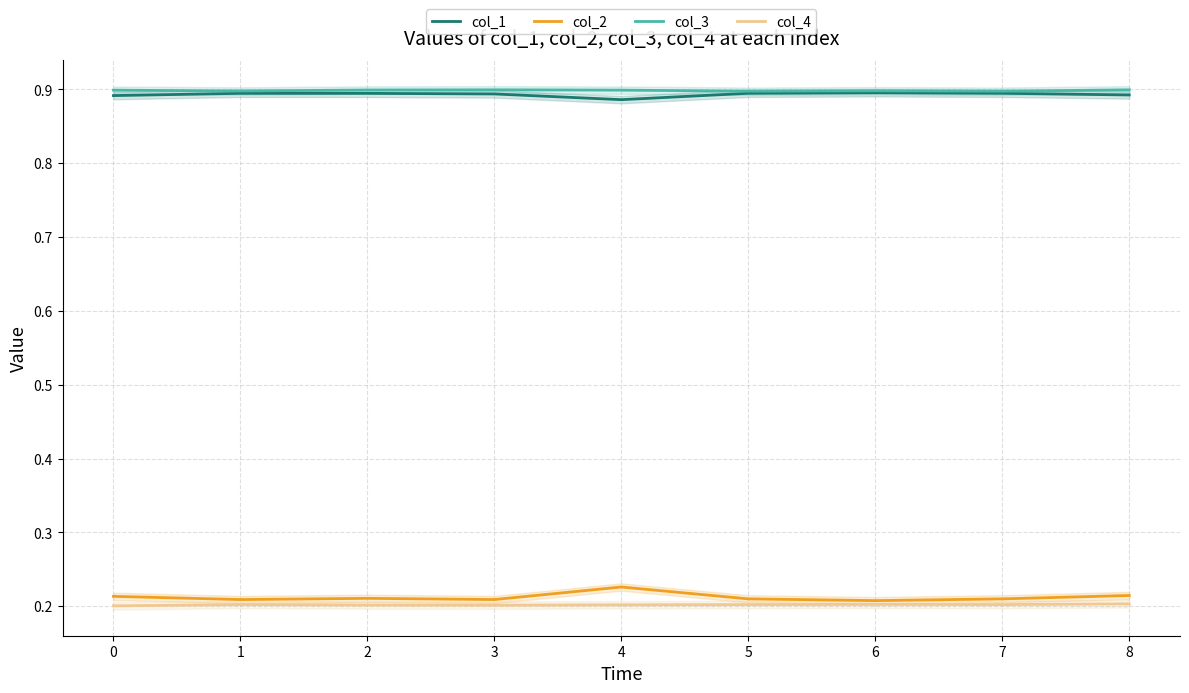

True or false: col_4 and col_3 intersect in this chart.

False